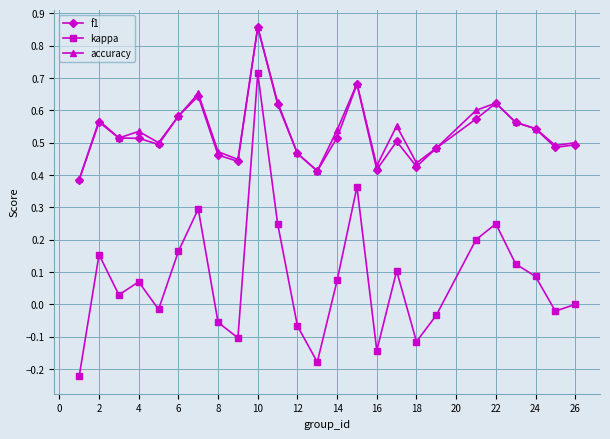

Which series has the largest range (max minus min)?

kappa